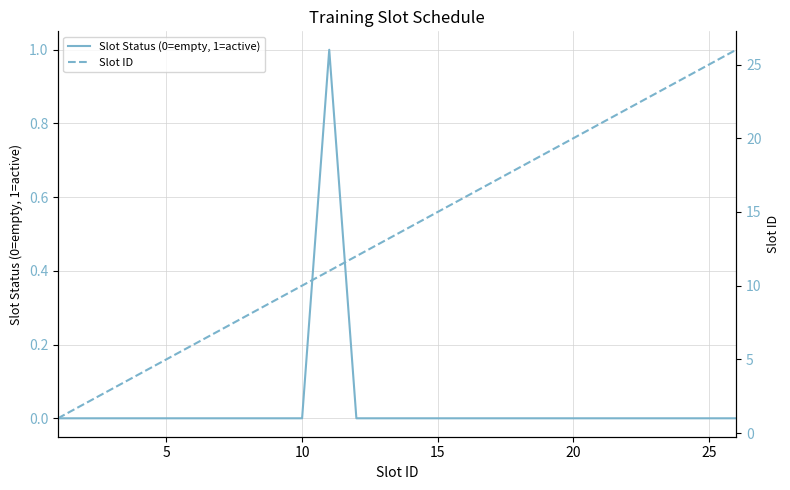

The value of Slot Status (0=empty, 1=active) at 21 is 1. True or false?

False